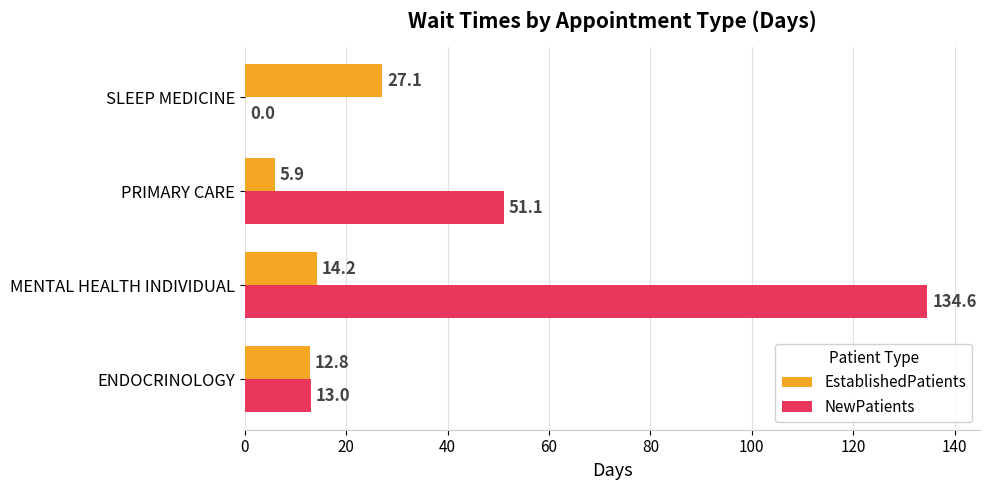

Which series changed the most between MENTAL HEALTH INDIVIDUAL and PRIMARY CARE?

NewPatients